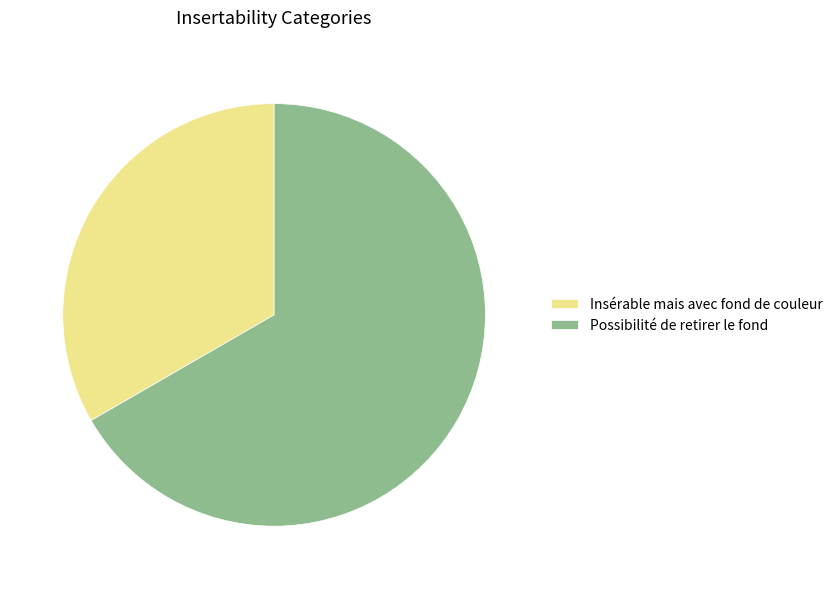

Is there a majority slice in this chart?

Yes